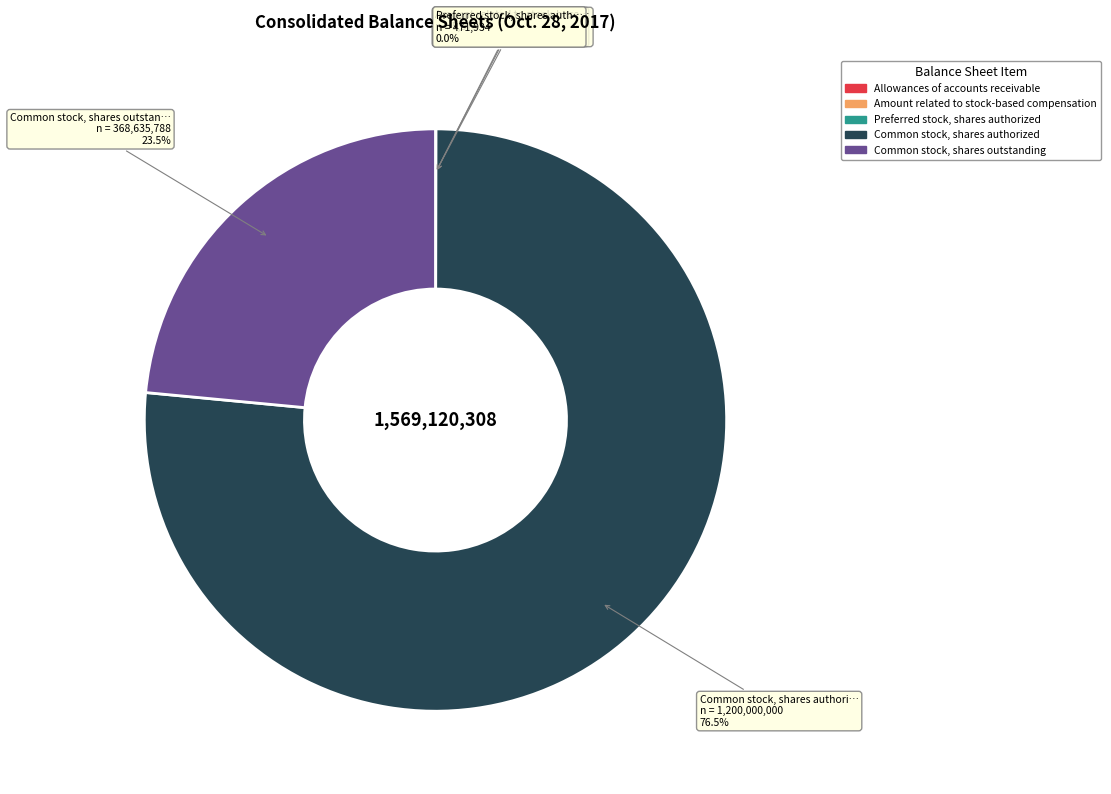

Which slice represents more than half of the pie?

Common stock, shares authorized